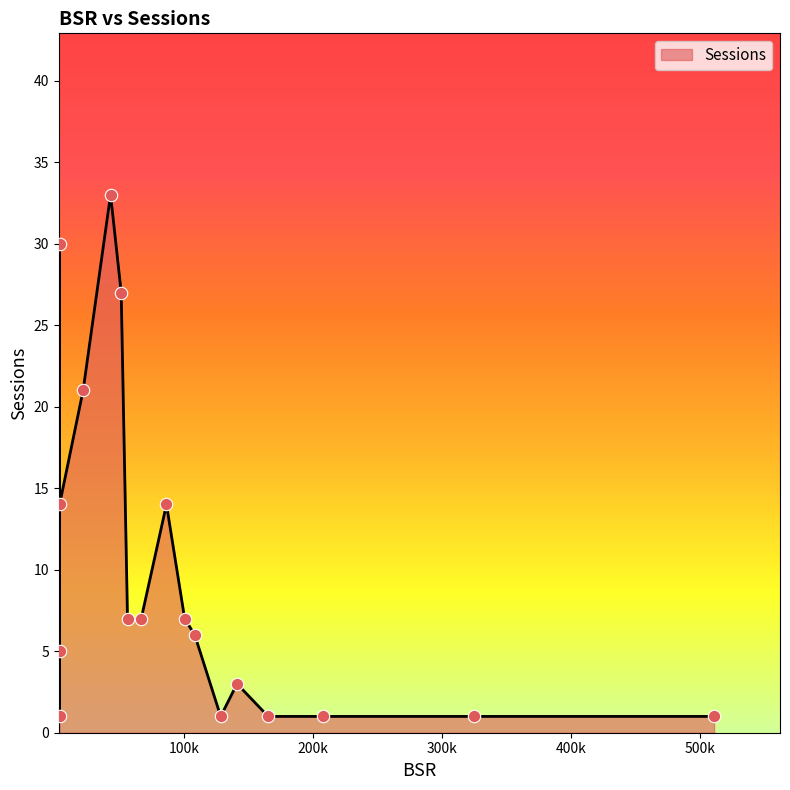

Between 55888 and 3167, which is larger?

55888